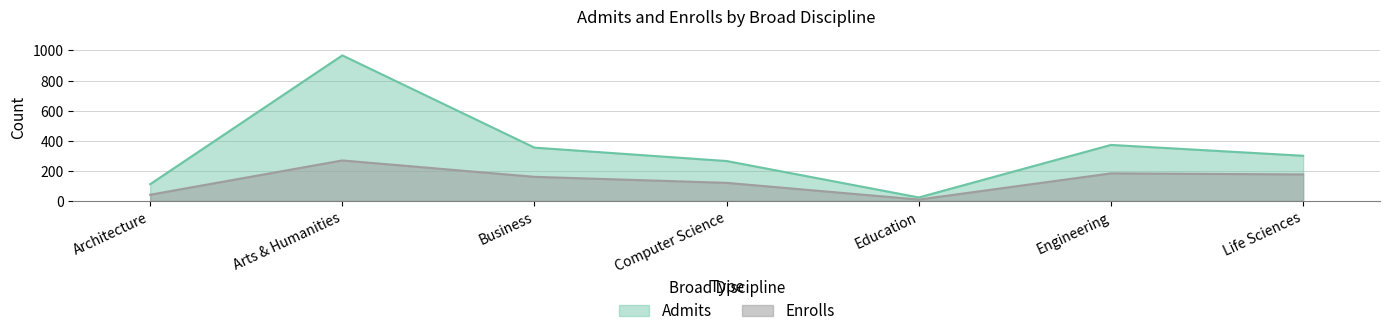

Which series has the widest spread of values?

Admits